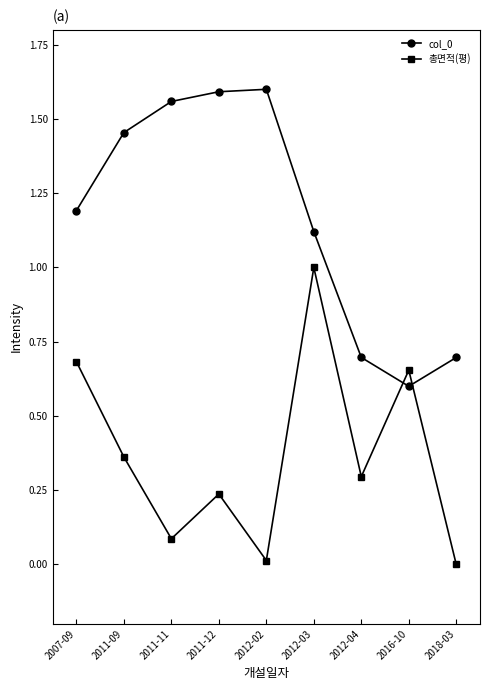

What is the sum of the 총면적(평) values at 2012-04 and 2012-02?

0.3